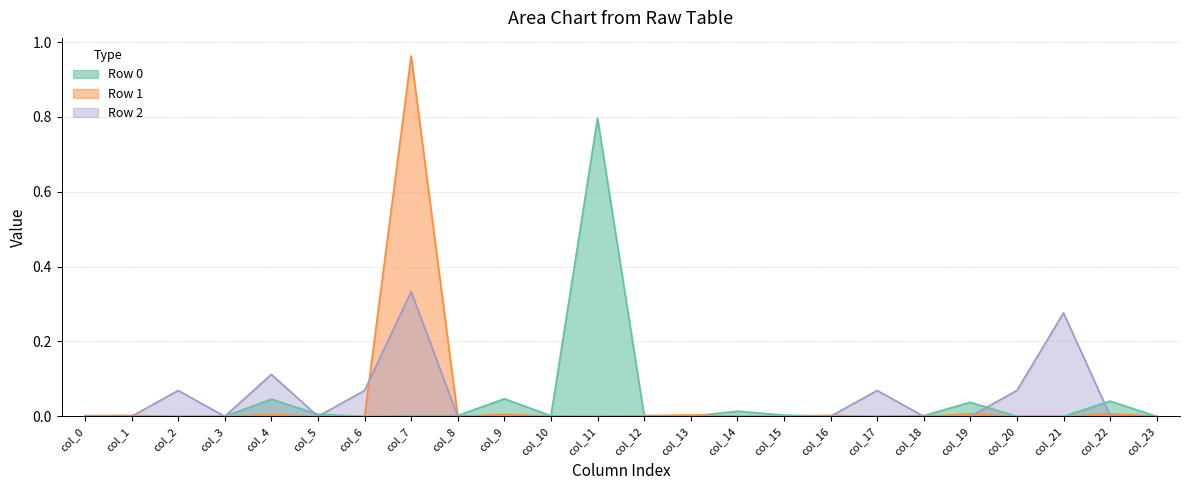

At which category does Row 0 reach its first local valley?

col_2